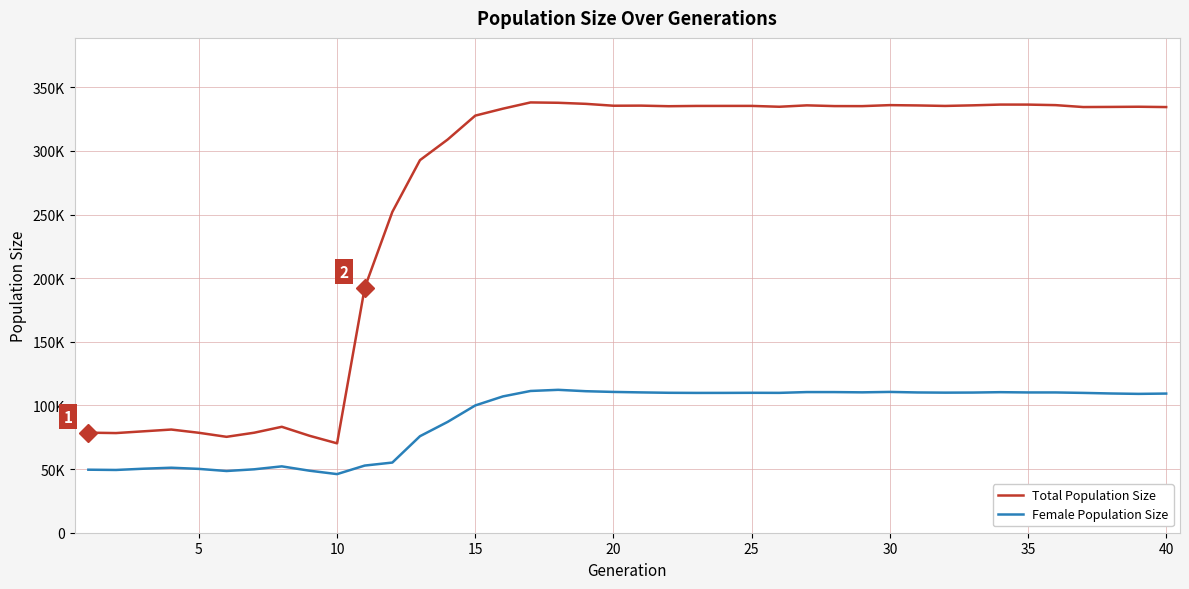

Is this an area chart (filled region under the line)?

No